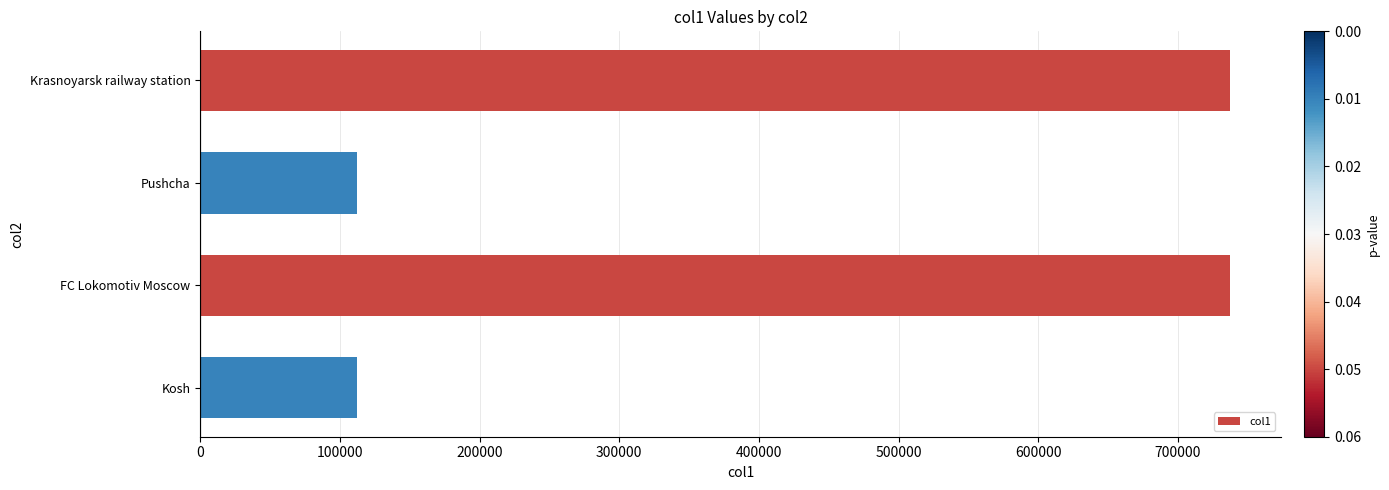

What is the greatest value displayed?

737000